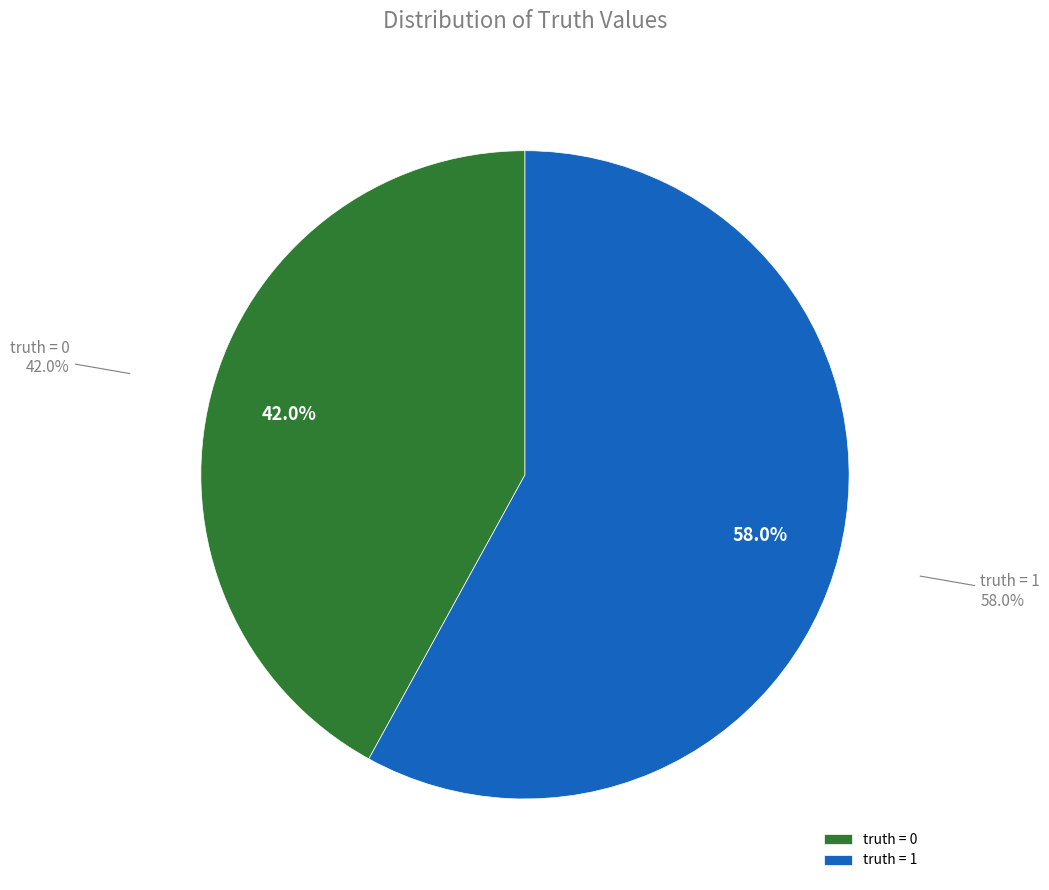

Count the number of slices in the pie.

2